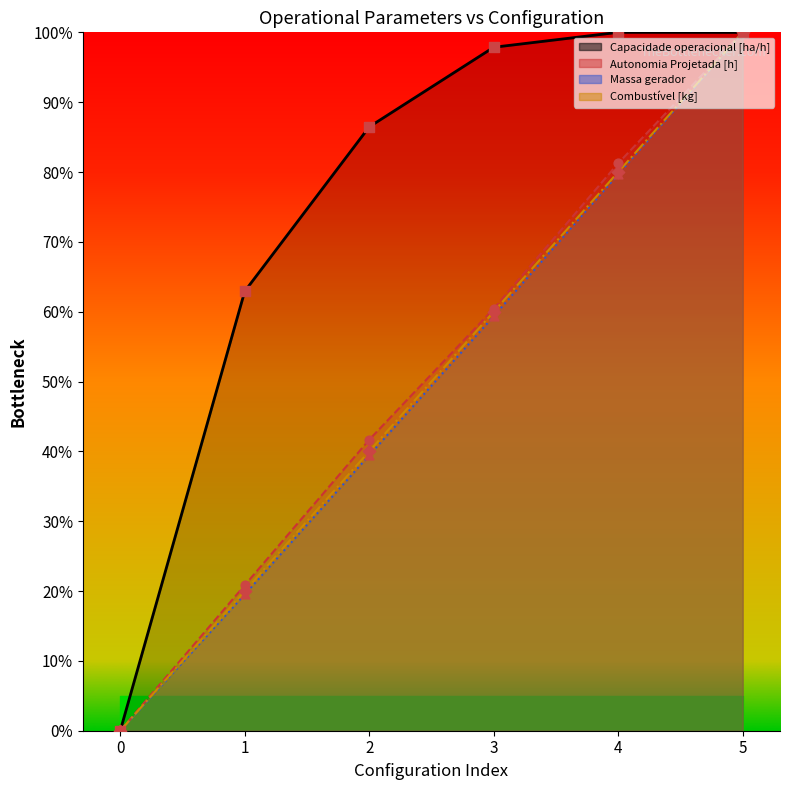

Which series reaches the minimum Y coordinate?

Capacidade operacional [ha/h]